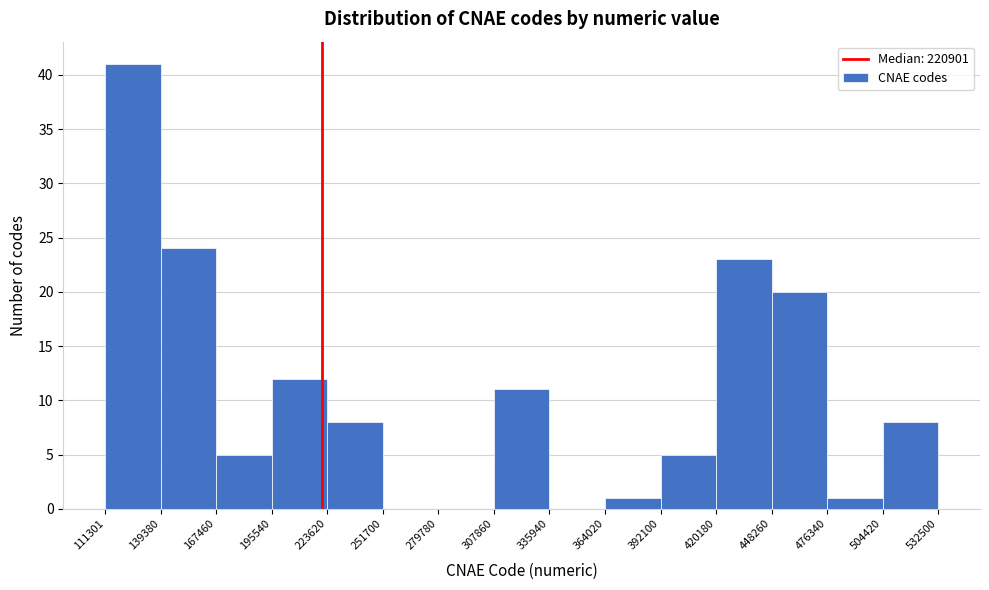

Reading left to right, transcribe this chart: for each bar, give the range it covers on the x-axis and its height. The values are not printed on the chart, so give them approximately, as read against the axis.

111301 to 139380: 41
139380 to 167460: 24
167460 to 195540: 5
195540 to 223620: 12
223620 to 251700: 8
251700 to 279780: 0
279780 to 307860: 0
307860 to 335940: 11
335940 to 364020: 0
364020 to 392100: 1
392100 to 420180: 5
420180 to 448260: 23
448260 to 476340: 20
476340 to 504420: 1
504420 to 532500: 8